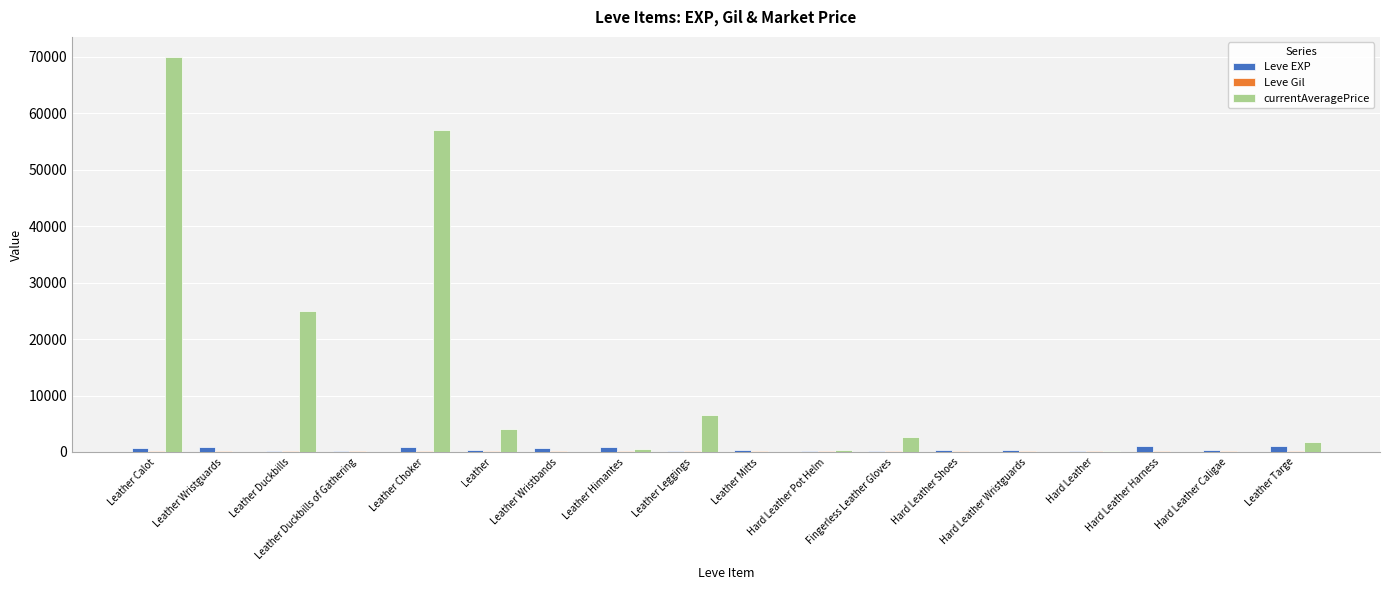

Which category has the highest value across all series?

Leather Calot